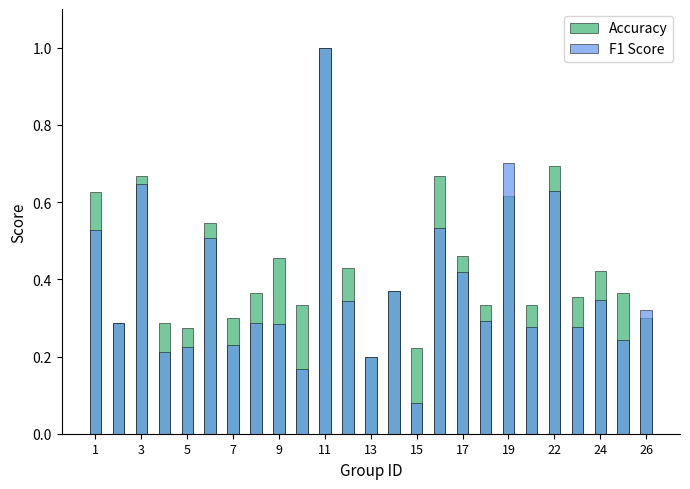

What is the difference between the F1 Score values at 9 and 13?

0.1